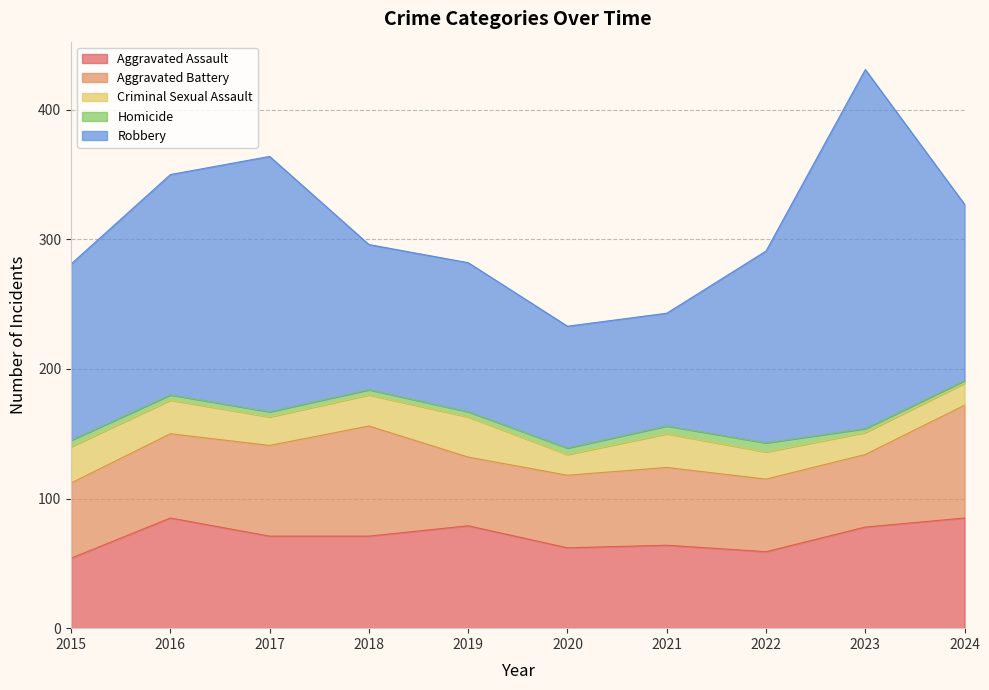

At which label is Criminal Sexual Assault closest to 23?

2017